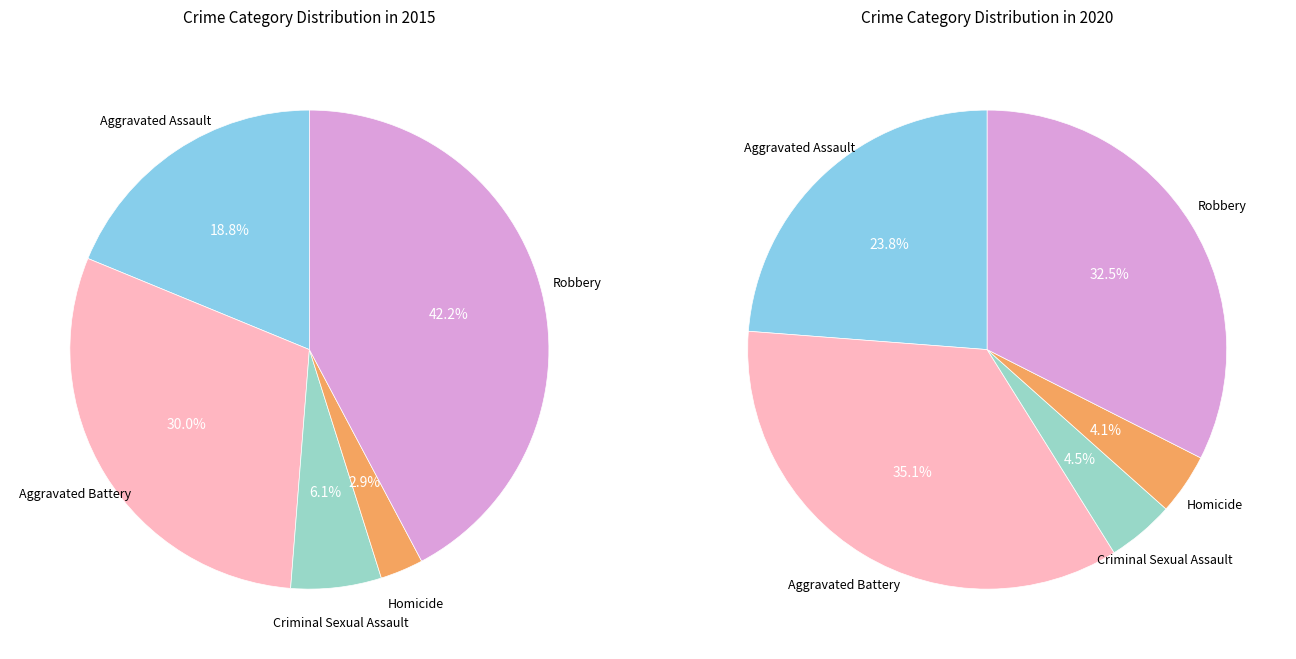

To the nearest percent, what is the average slice percentage?

20%